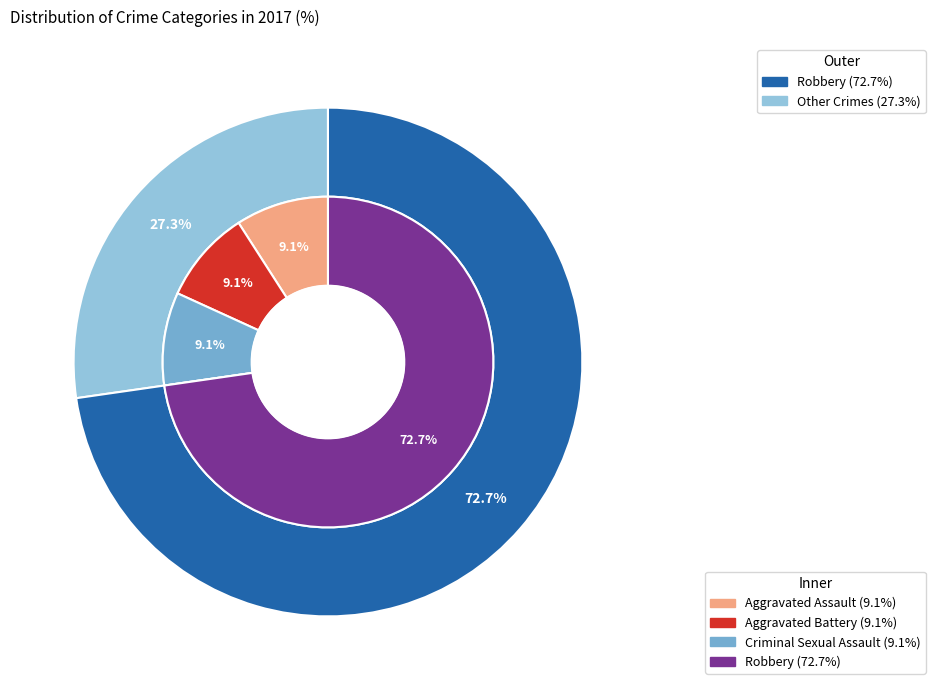

Does Robbery account for over 50% of the chart?

Yes